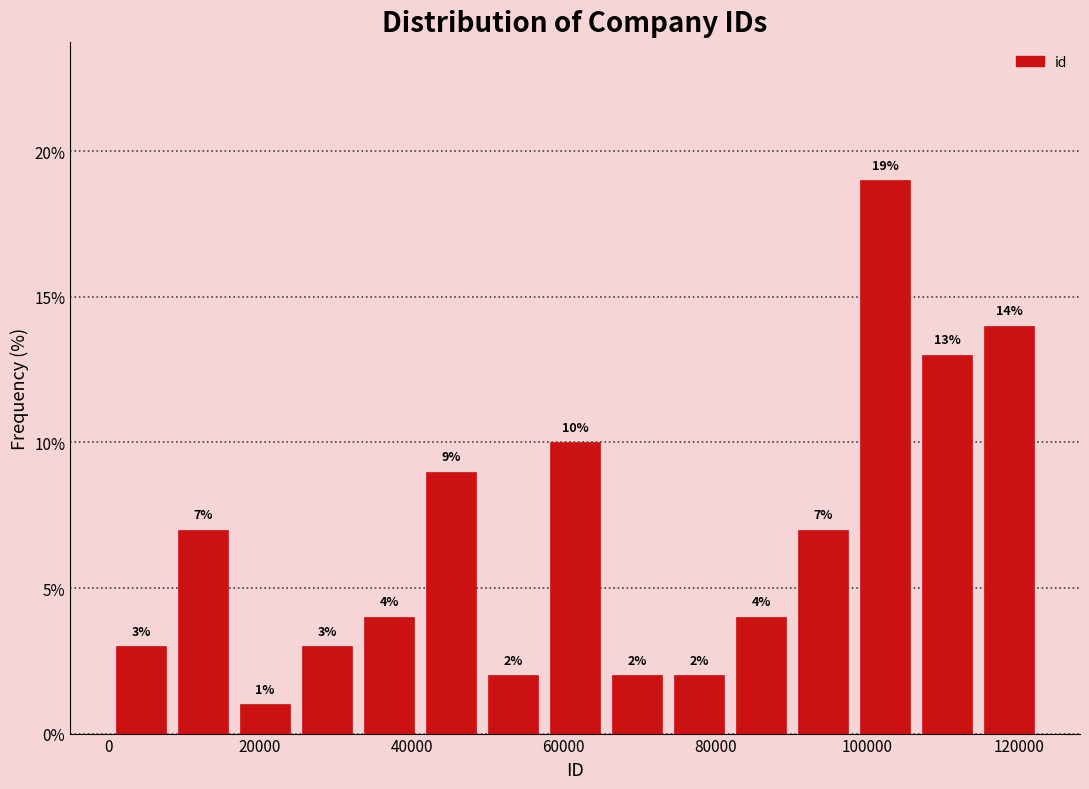

What is the height of the bar covering 106000 to 114000 on the x-axis? The bar edges are not printed on the chart, so give them approximately, as read against the axis.

13